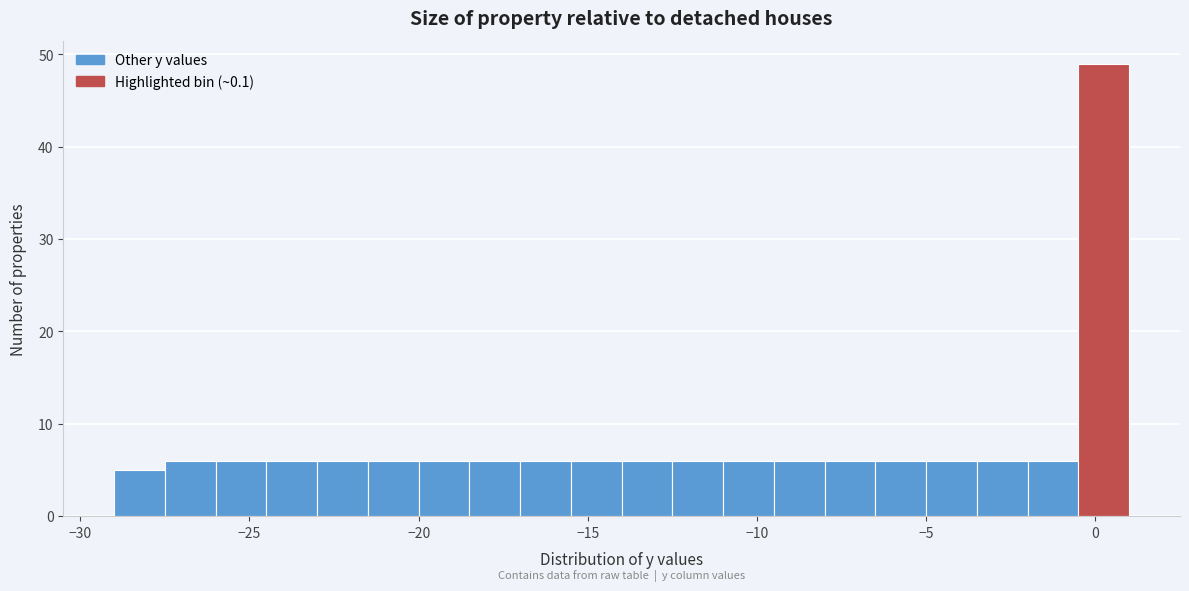

Read against the x-axis, roughly where is the centre of the tallest bar?

0.5